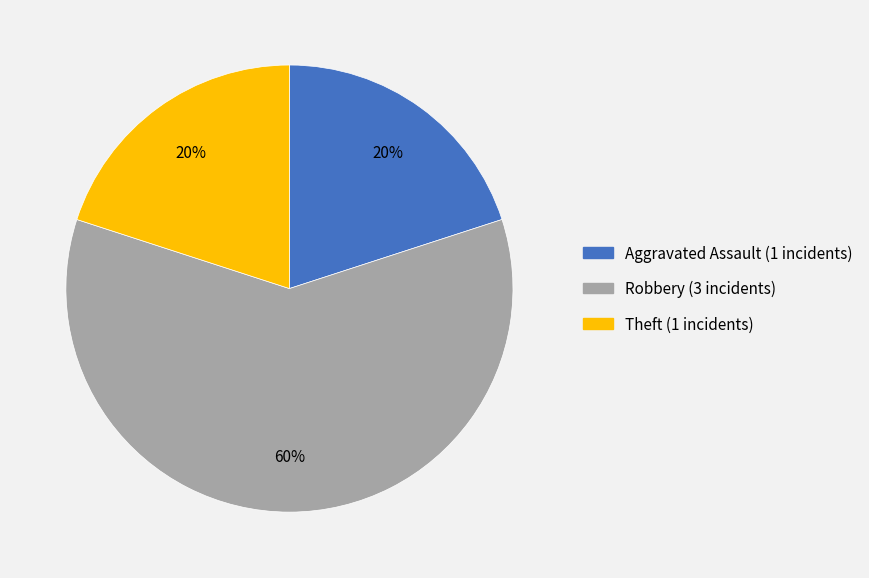

To the nearest percent, what is the difference between the largest and smallest slice percentages?

40%